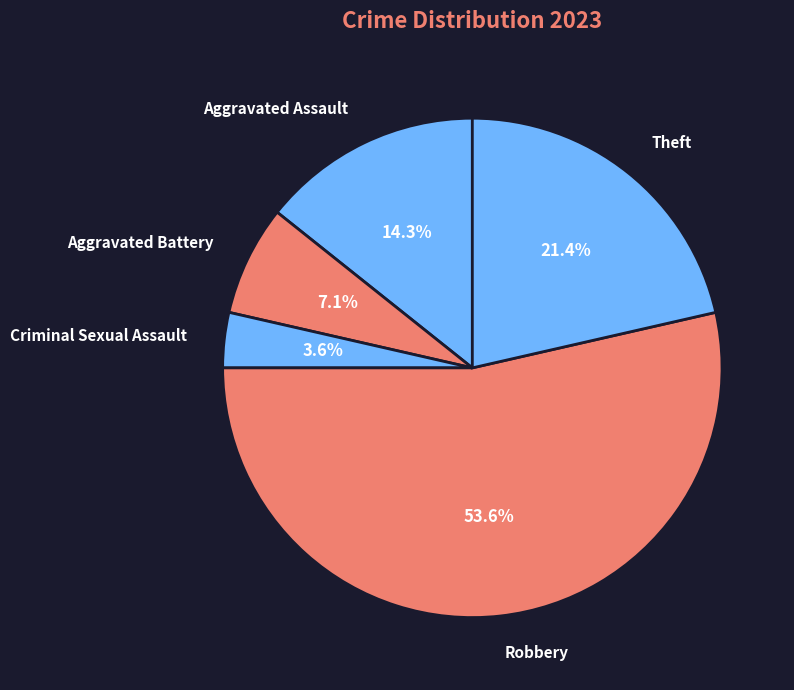

The Theft slice represents 16% of the pie. True or false?

False